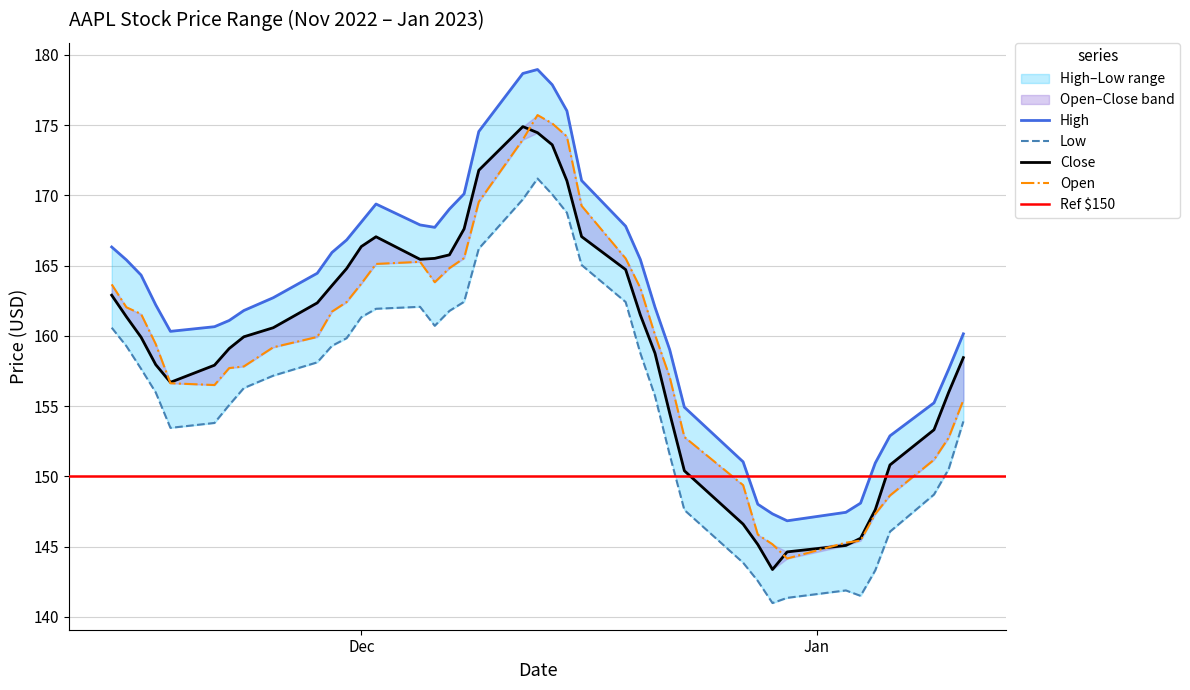

True or false: Low and High cross at least once.

False